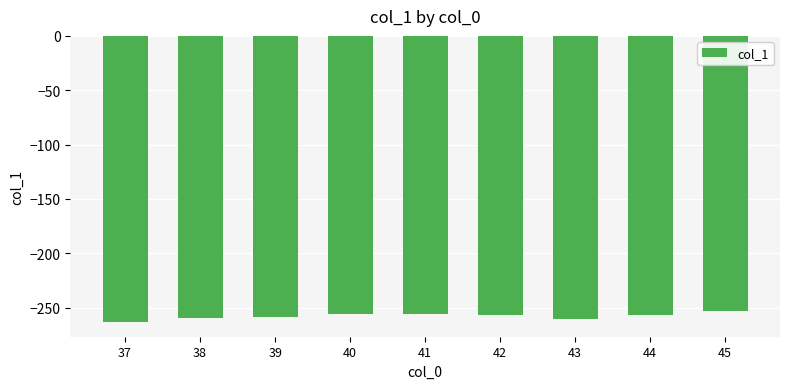

What is the greatest value displayed?

-253.0